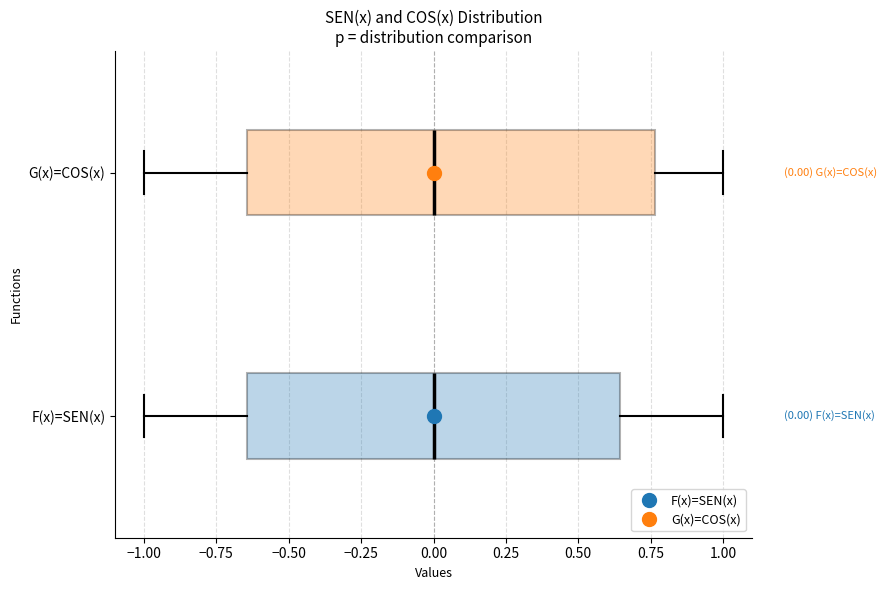

Comparing the boxes themselves (not the whiskers), which one is the widest?

G(x)=COS(x)